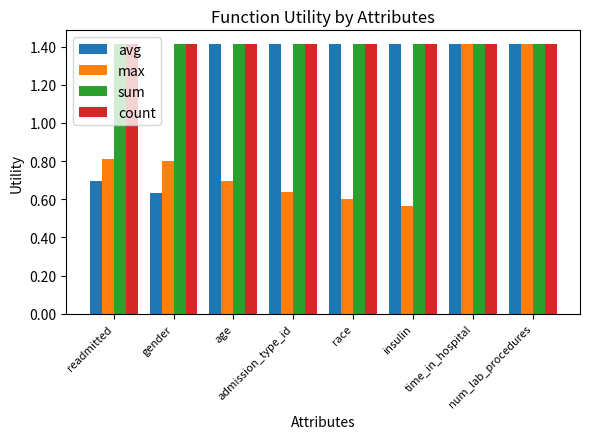

How many data points does each series have?

8